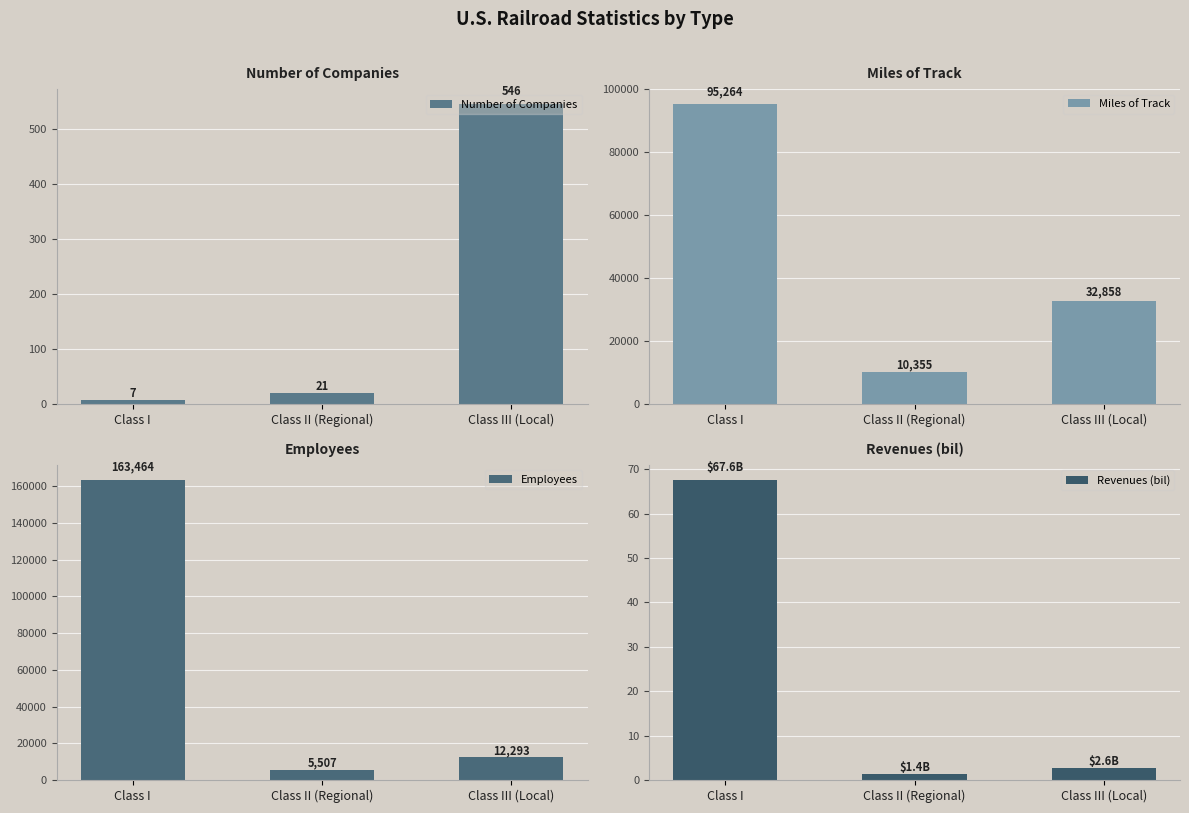

What is the maximum value shown in the chart?

163464.0